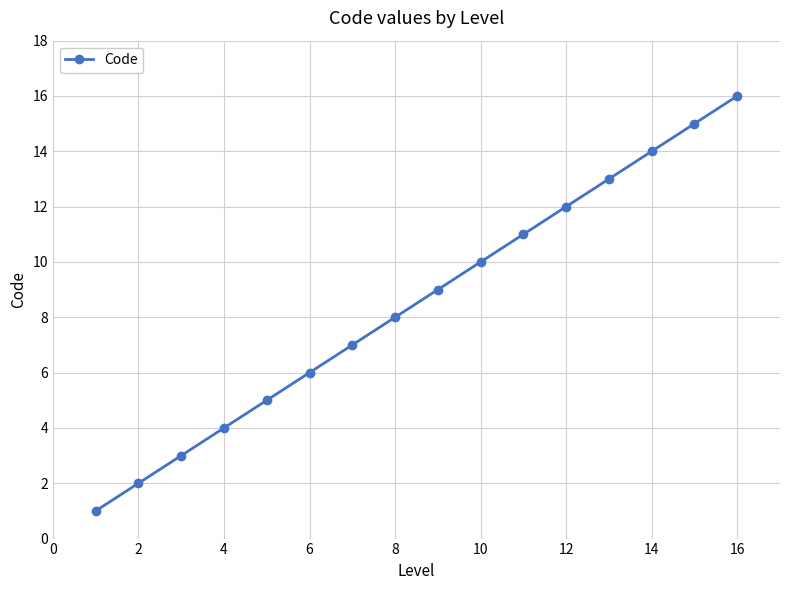

Is this an area chart (filled region under the line)?

No